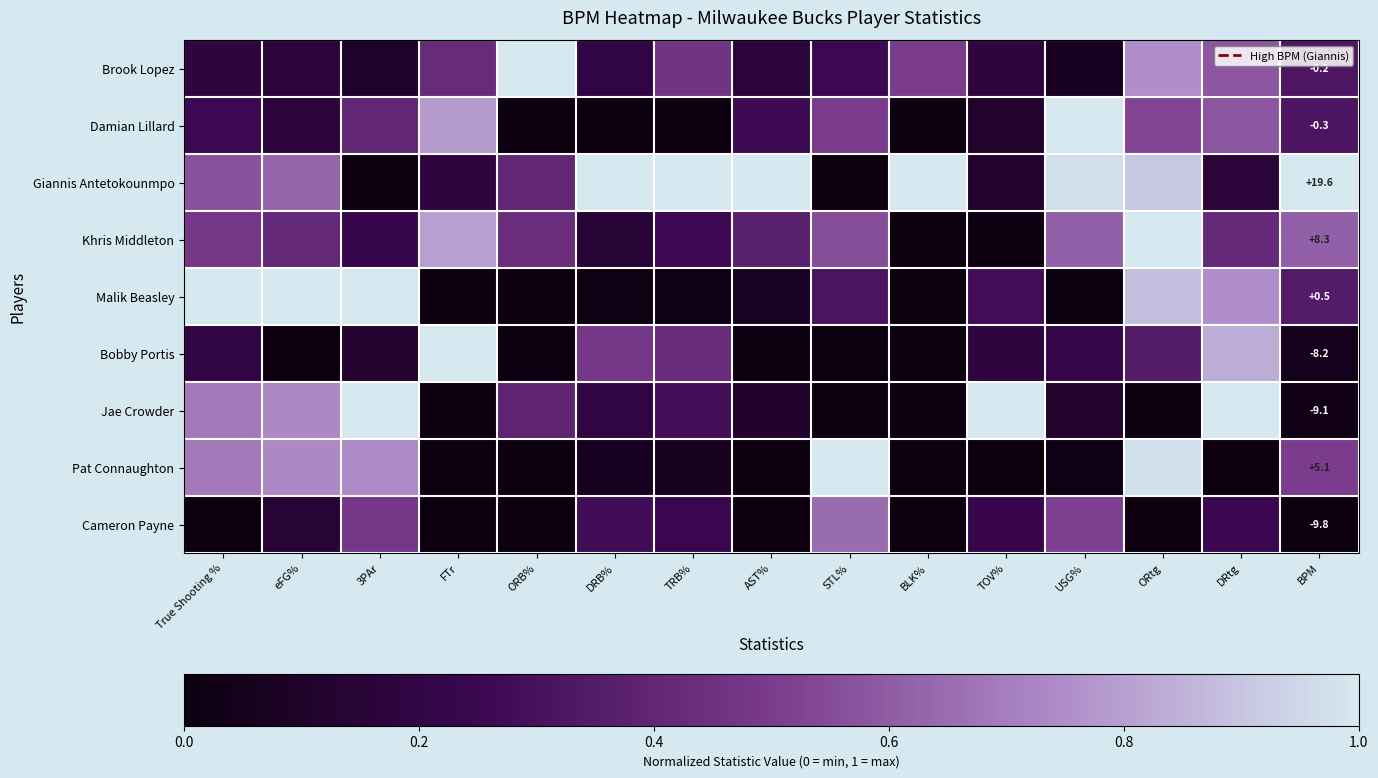

At BPM, list the series in order from smallest to largest.

Cameron Payne, Jae Crowder, Bobby Portis, Damian Lillard, Brook Lopez, Malik Beasley, Pat Connaughton, Khris Middleton, Giannis Antetokounmpo